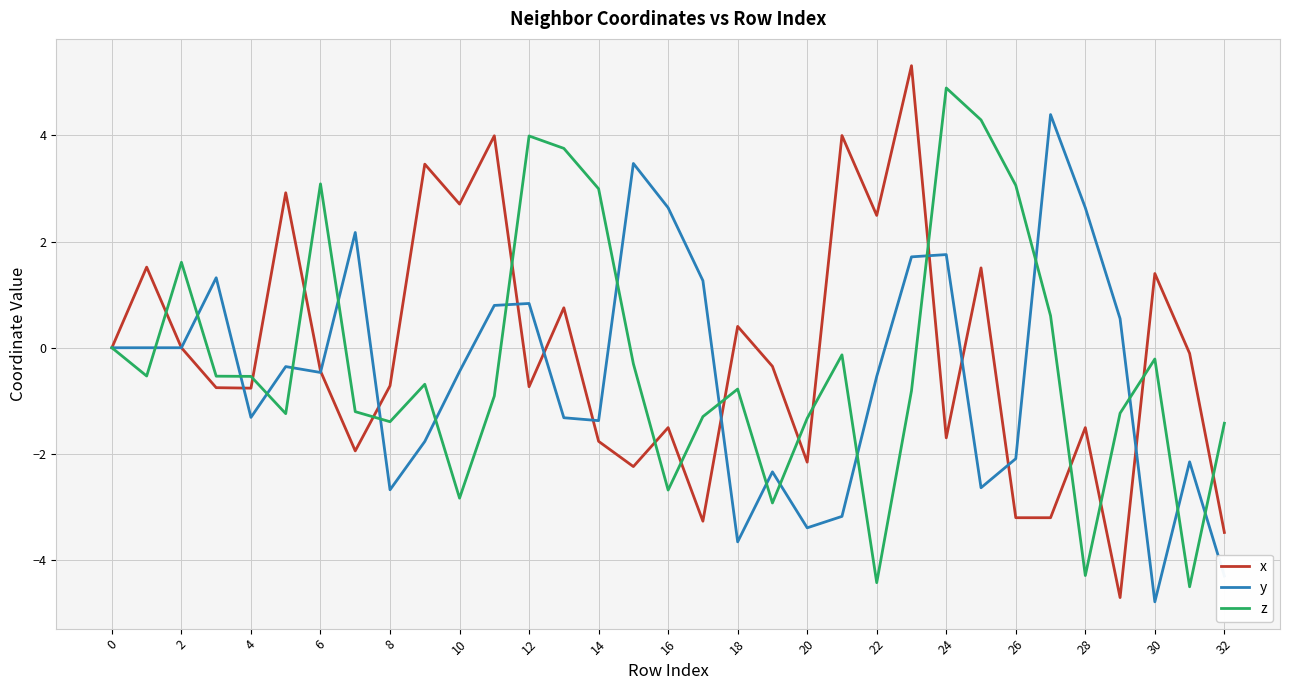

What is the greatest value displayed?

5.3